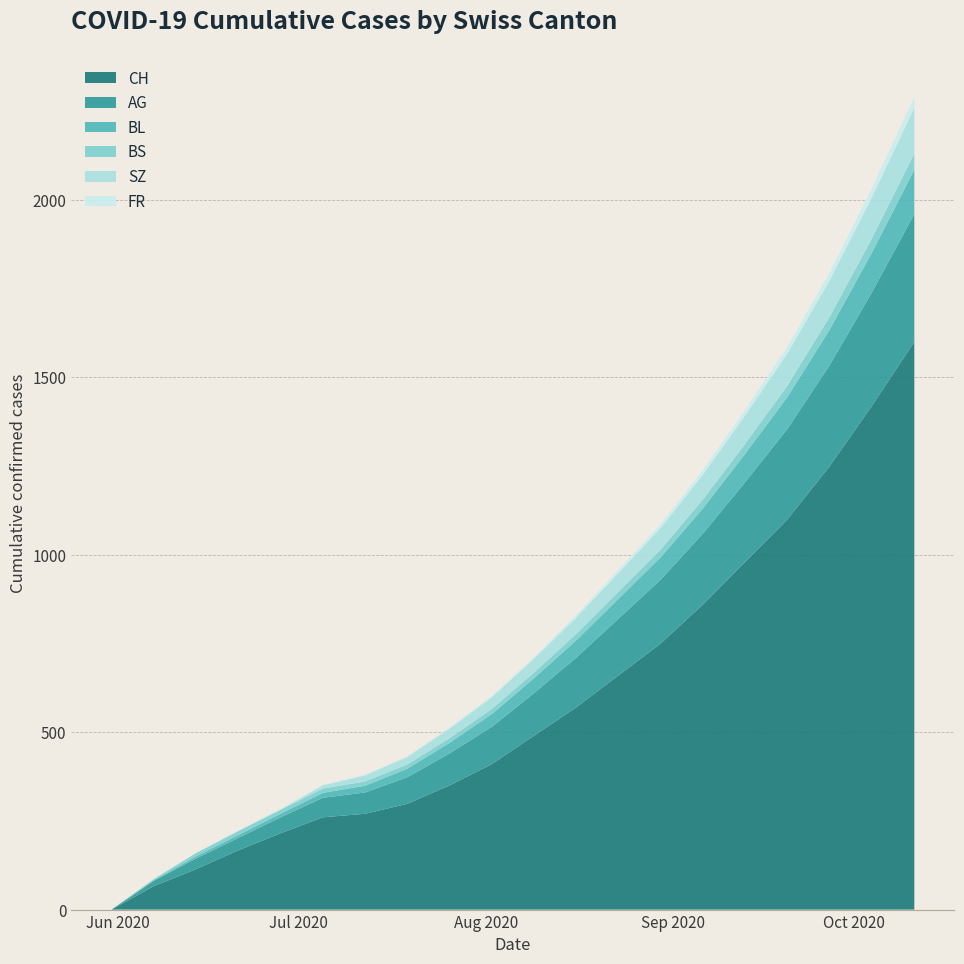

Reading right to left, extract all data points from this chart.

CH: 1600	1420	1250	1100	980	860	750	660	570	490	410	350	298	270	260	215	167	114	66	0
AG: 360	320	285	255	225	200	180	160	140	120	105	90	75	60	55	45	35	30	15	0
BL: 125	112	100	90	80	71	63	56	49	42	36	30	24	19	14	10	8	6	2	0
BS: 45	40	36	32	28	25	22	20	18	16	14	13	12	12	12	11	11	9	3	0
SZ: 130	116	103	91	80	70	61	53	46	39	33	27	21	17	9	1	1	0	0	0
FR: 30	26	22	19	16	13	11	9	7	5	4	3	2	2	2	2	1	0	0	0